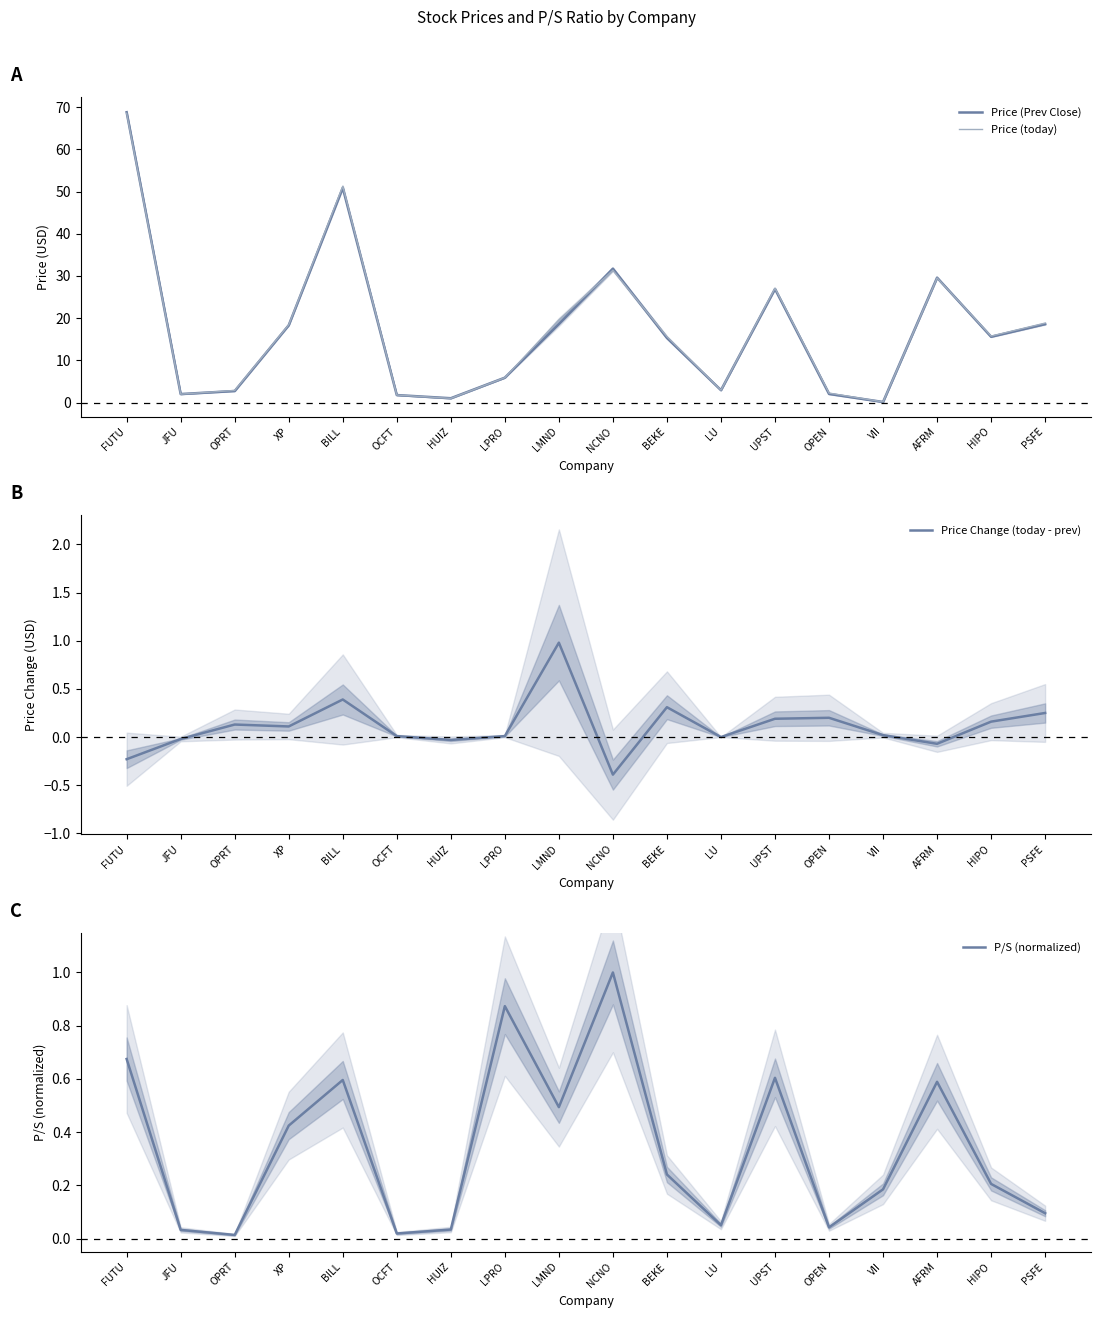

At how many categories does at least one series exceed 18?

8